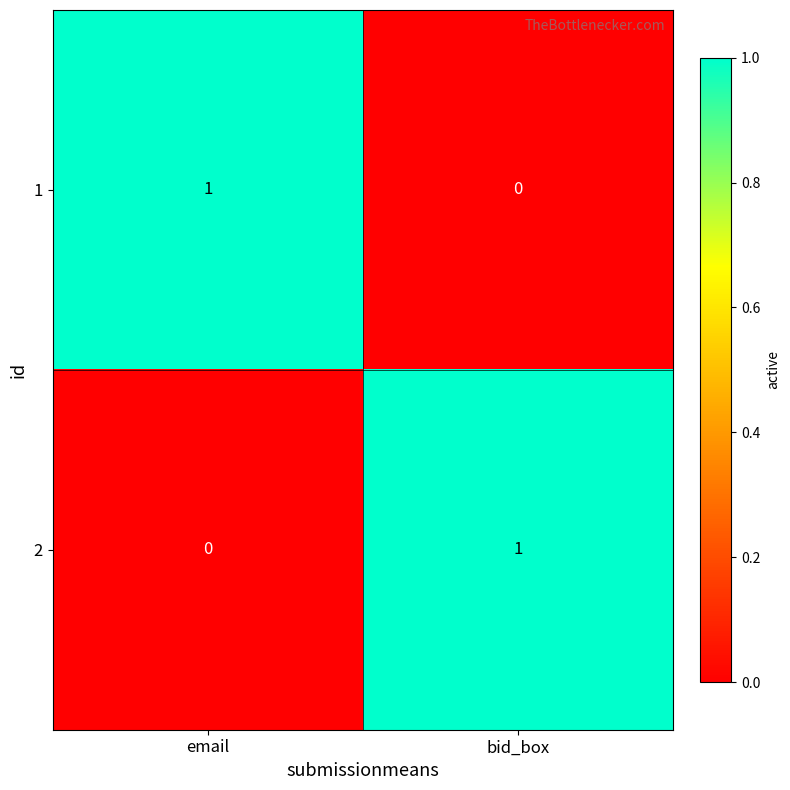

The value of 2 at bid_box is 1. True or false?

True